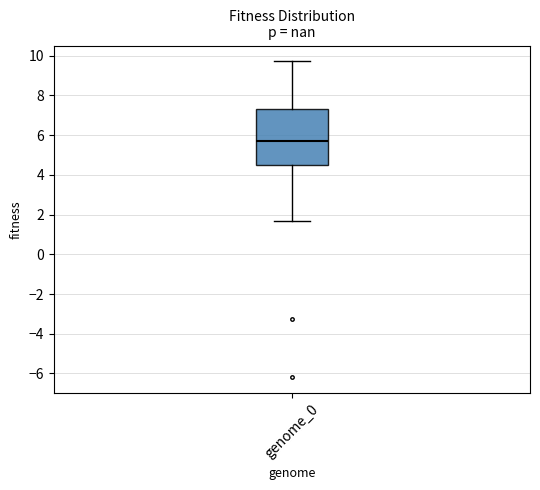

Read this box plot against the y-axis: the position of the median line, the range covered by the box, and the ends of both whiskers. The values are not printed on the chart, so give them approximately, as read against the axis.

median 5.8, box 4.6 to 7.4, whiskers 1.6 to 9.8